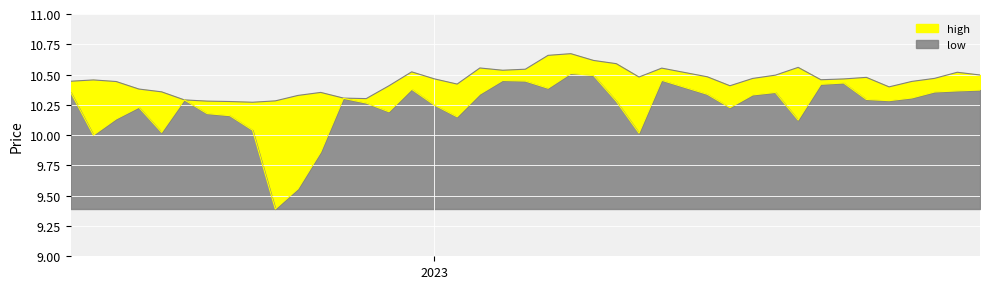

True or false: low and high intersect in this chart.

False